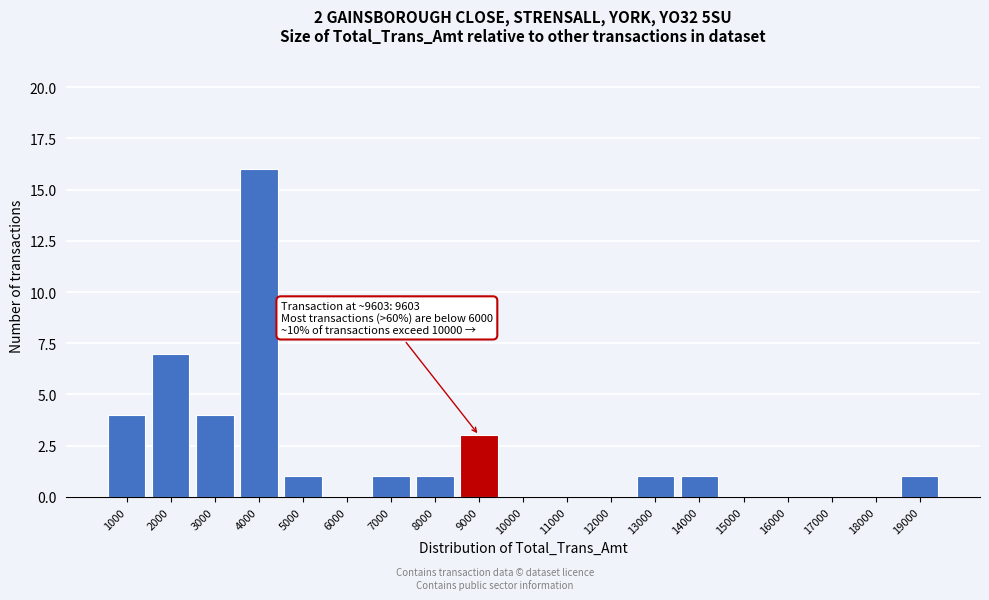

Reading left to right, what are all the values shown in this chart?

1000=4	2000=7	3000=4	4000=16	5000=1	6000=0	7000=1	8000=1	9000=3	10000=0	11000=0	12000=0	13000=1	14000=1	15000=0	16000=0	17000=0	18000=0	19000=1